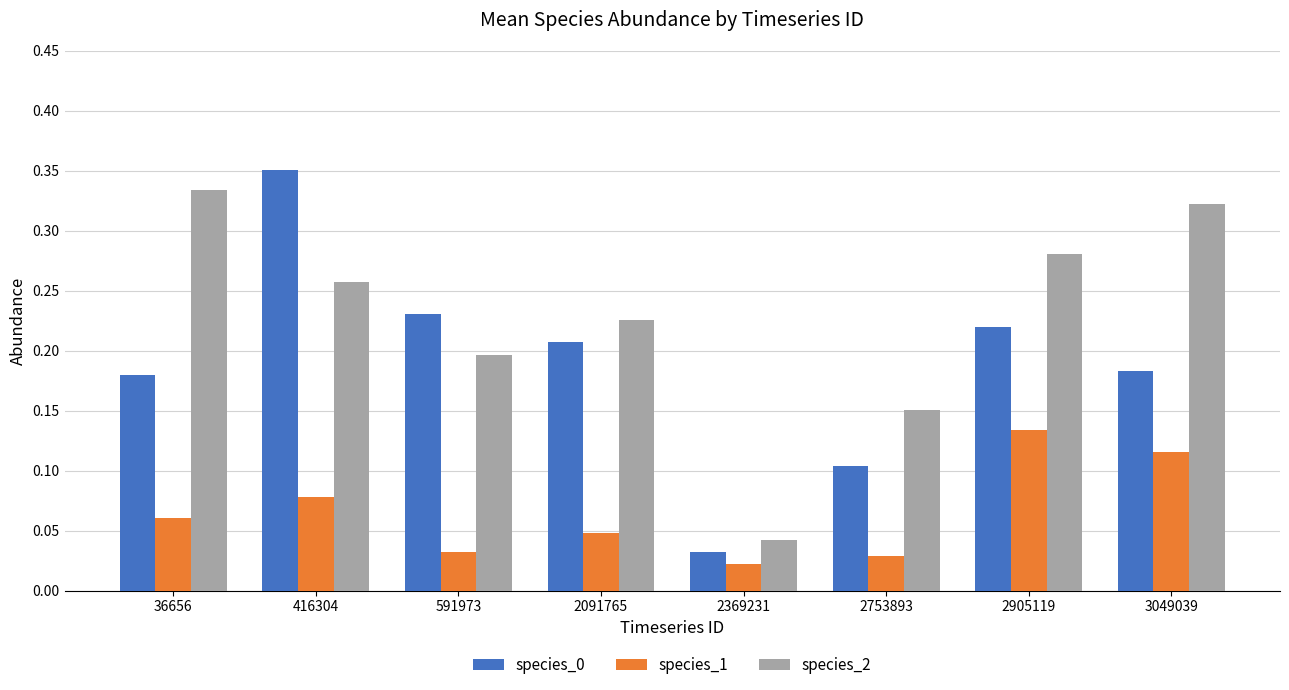

How many species_0 values are between 0 and 1?

8